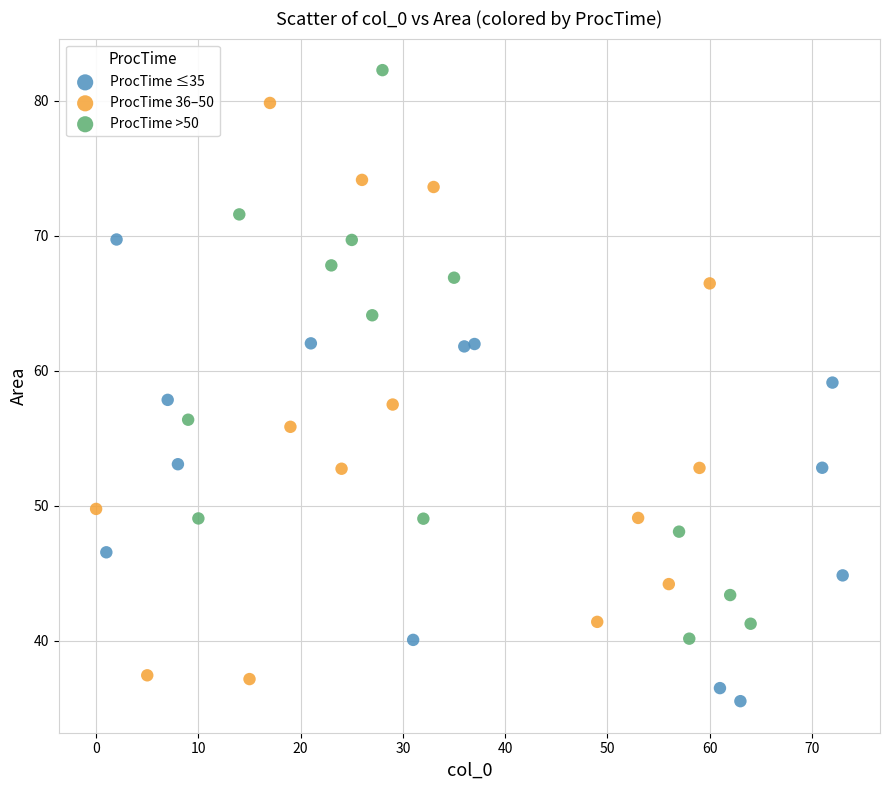

Which series reaches the maximum Y coordinate?

ProcTime >50